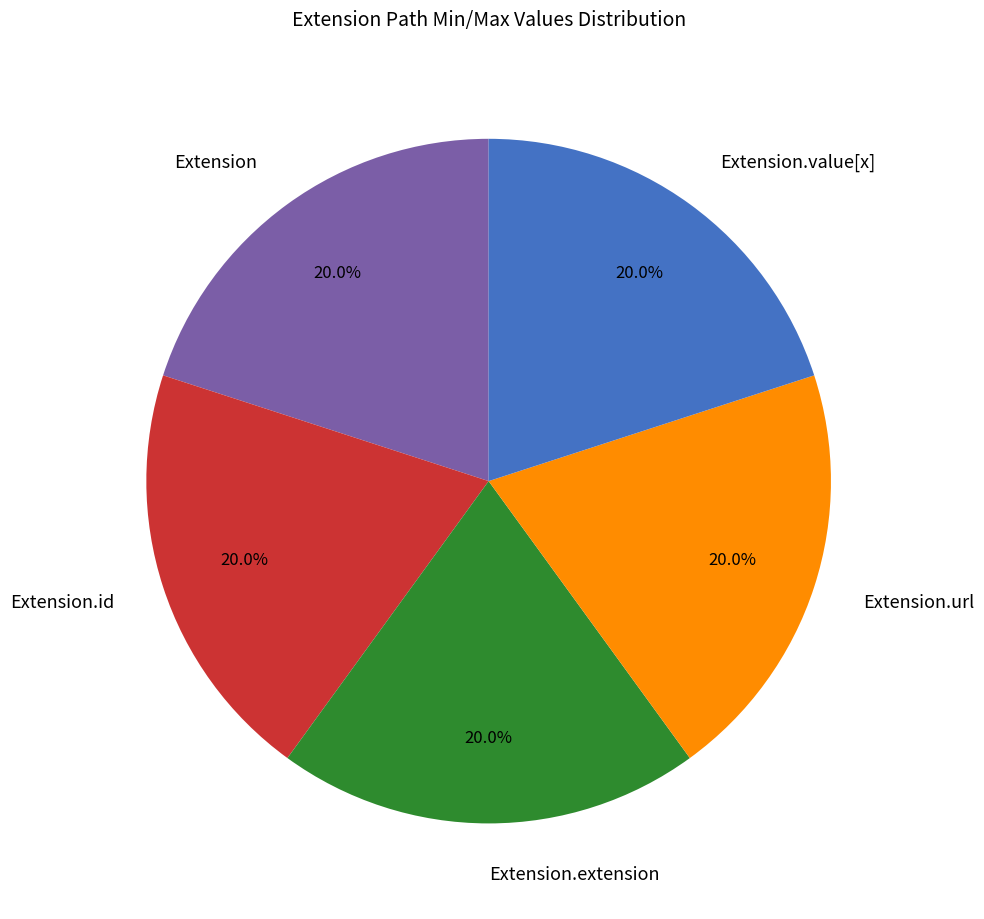

Does any single category account for the majority?

No